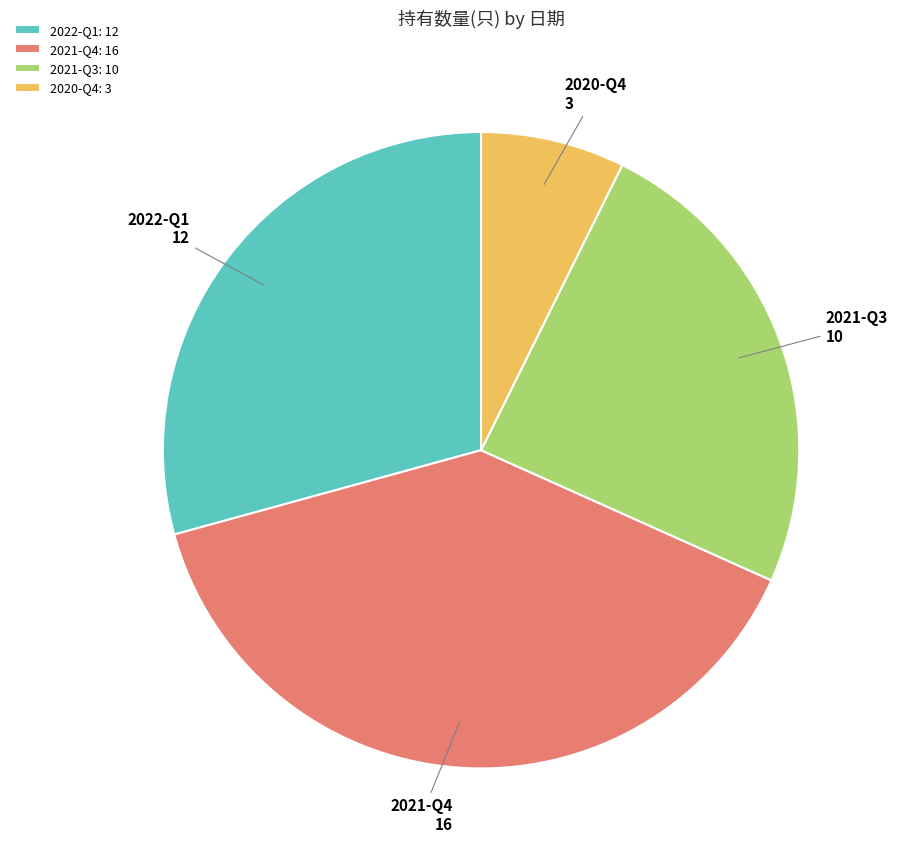

Is the sum of 2021-Q3: 10 and 2021-Q4: 16 greater than half?

Yes